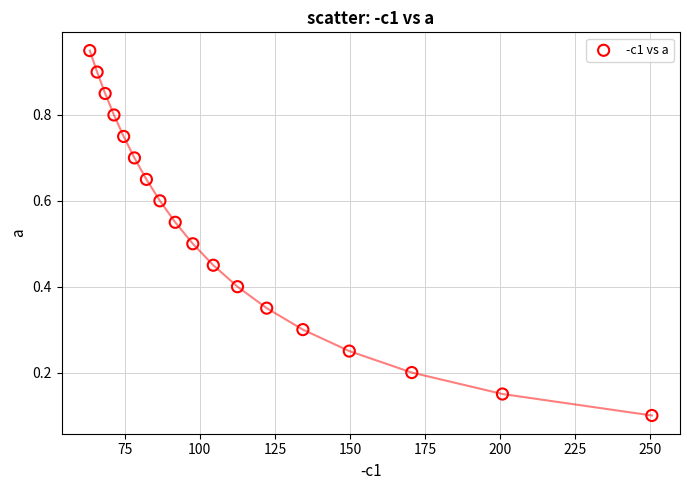

What is the range of X values (max minus min)?

187.3